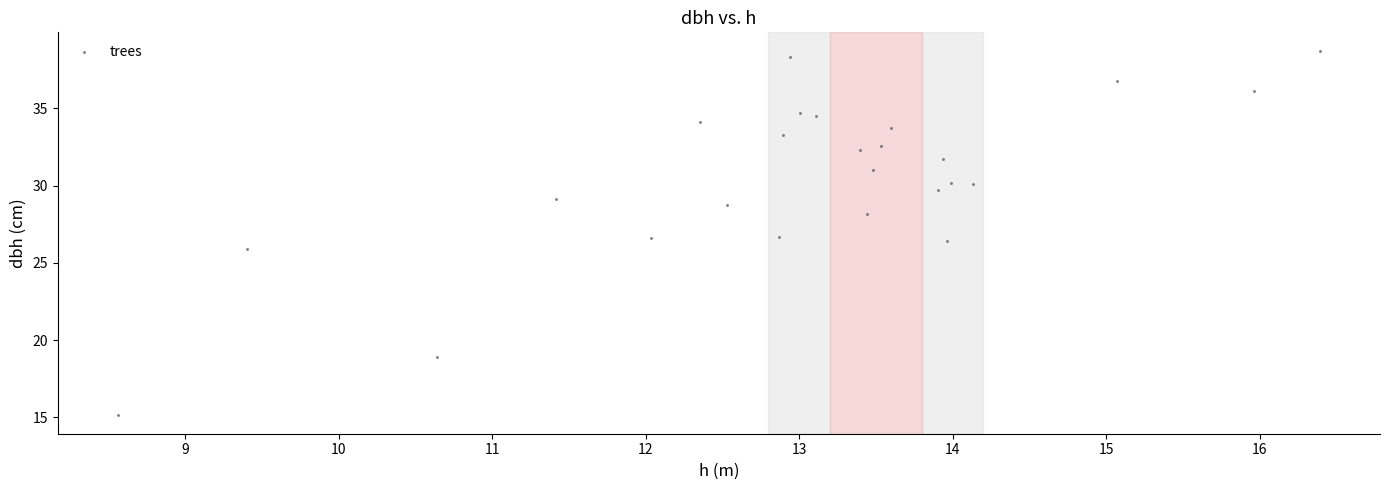

What is the range of Y values (max minus min)?

23.6